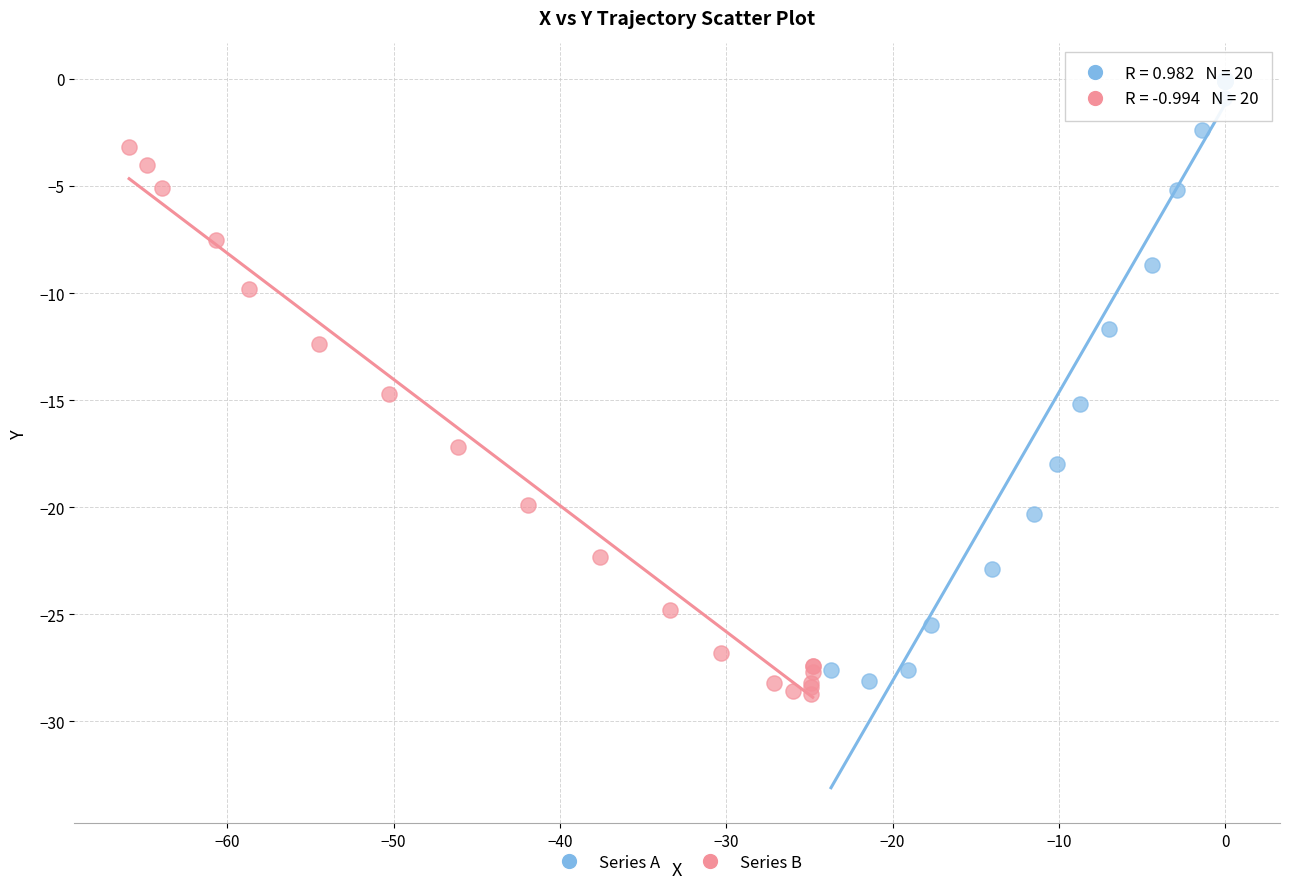

What are all the series names shown in the legend?

Series A, Series B